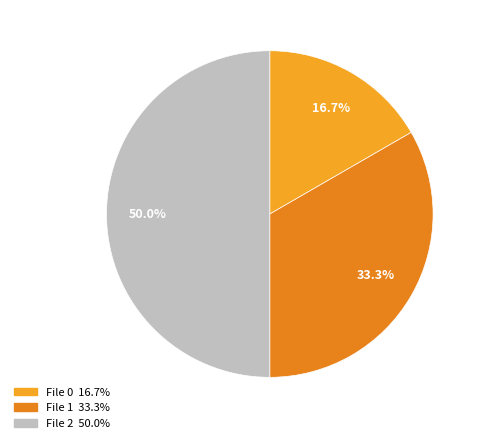

How many segments does this pie chart have?

3